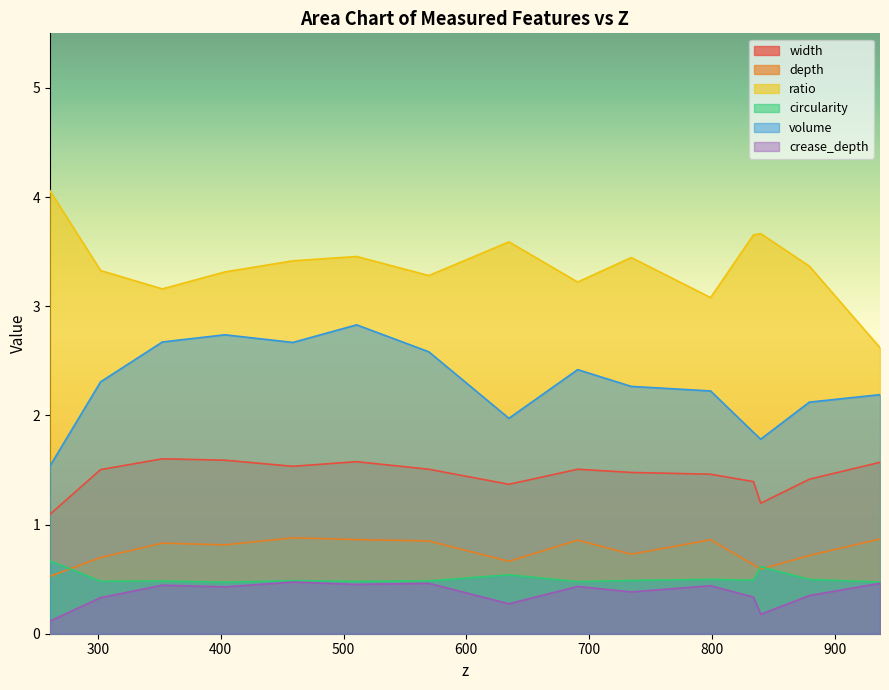

Reading left to right, what are all the values shown in this chart?

width: 1.1	1.5	1.6	1.6	1.5	1.6	1.5	1.4	1.5	1.5	1.5	1.4	1.2	1.4	1.6
depth: 0.5	0.7	0.8	0.8	0.9	0.9	0.8	0.7	0.9	0.7	0.9	0.6	0.6	0.7	0.9
ratio: 4.1	3.3	3.2	3.3	3.4	3.5	3.3	3.6	3.2	3.4	3.1	3.7	3.7	3.4	2.6
circularity: 0.7	0.5	0.5	0.5	0.5	0.5	0.5	0.5	0.5	0.5	0.5	0.5	0.6	0.5	0.5
volume: 1.5	2.3	2.7	2.7	2.7	2.8	2.6	2.0	2.4	2.3	2.2	1.8	1.8	2.1	2.2
crease_depth: 0.1	0.3	0.4	0.4	0.5	0.5	0.5	0.3	0.4	0.4	0.4	0.3	0.2	0.3	0.5